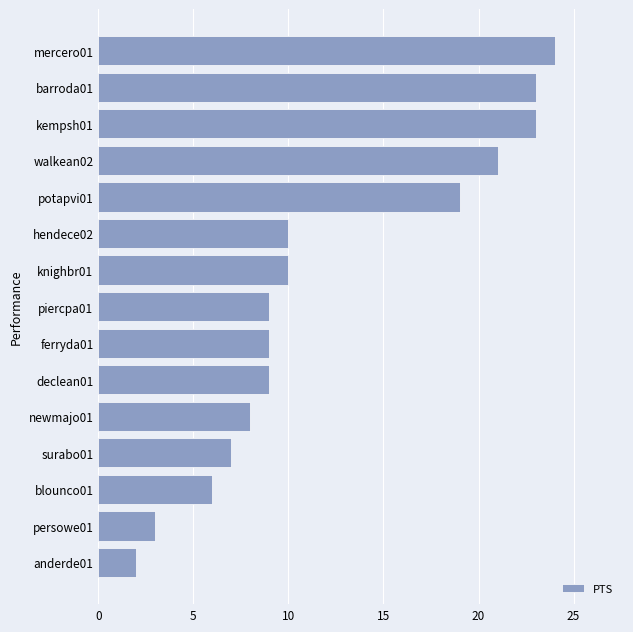

What is the approximate value at knighbr01?

10